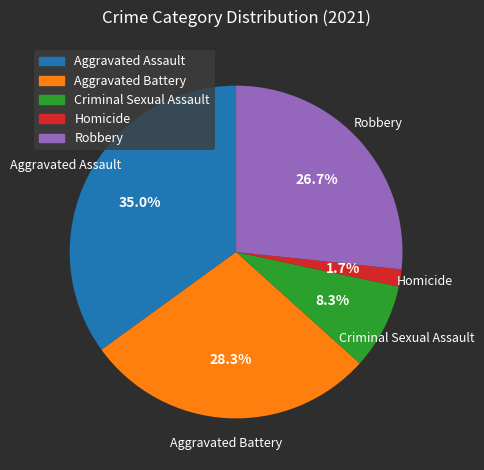

To the nearest percent, what portion does Robbery represent?

27%